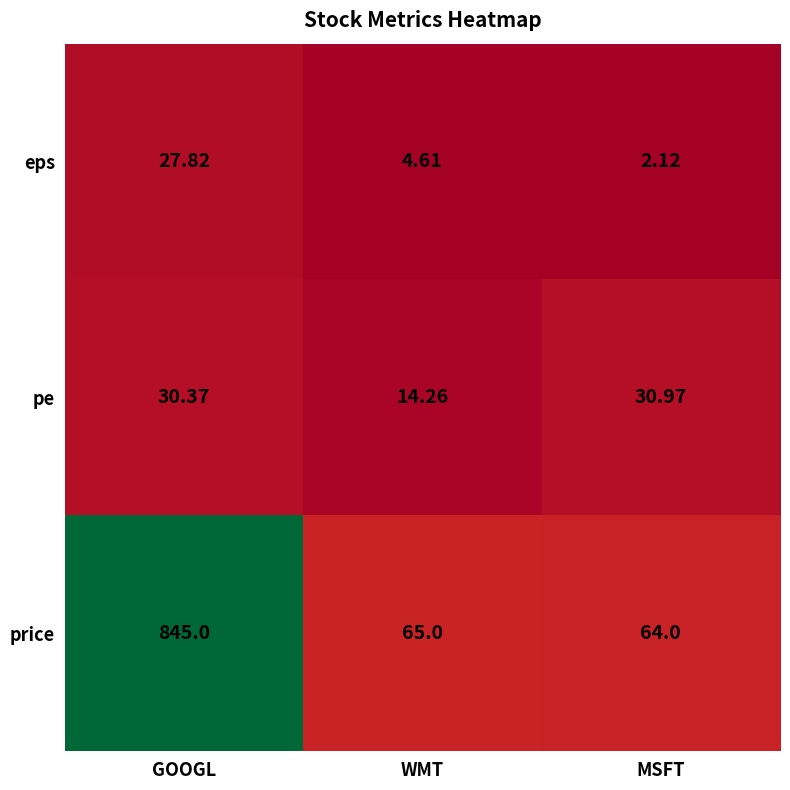

Which series has the largest range (max minus min)?

price